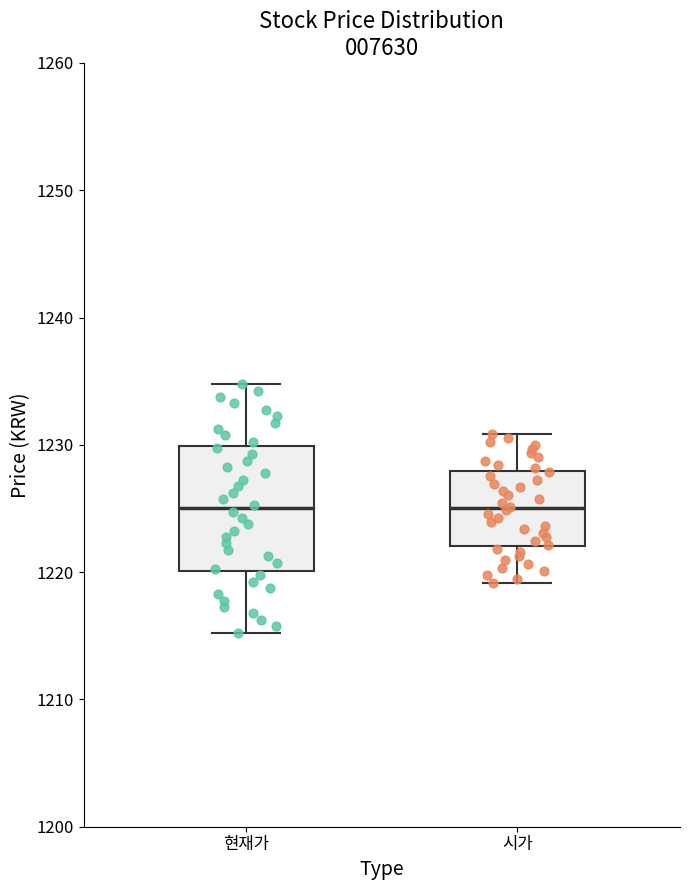

Reading left to right, transcribe this box plot: for each box, give where its median line is, the range the box spans, and where its two whiskers end, as read against the y-axis. The values are not printed on the chart, so give them approximately, as read against the axis.

현재가: median 1225, box 1220 to 1230, whiskers 1215 to 1235
시가: median 1225, box 1222 to 1228, whiskers 1219 to 1231